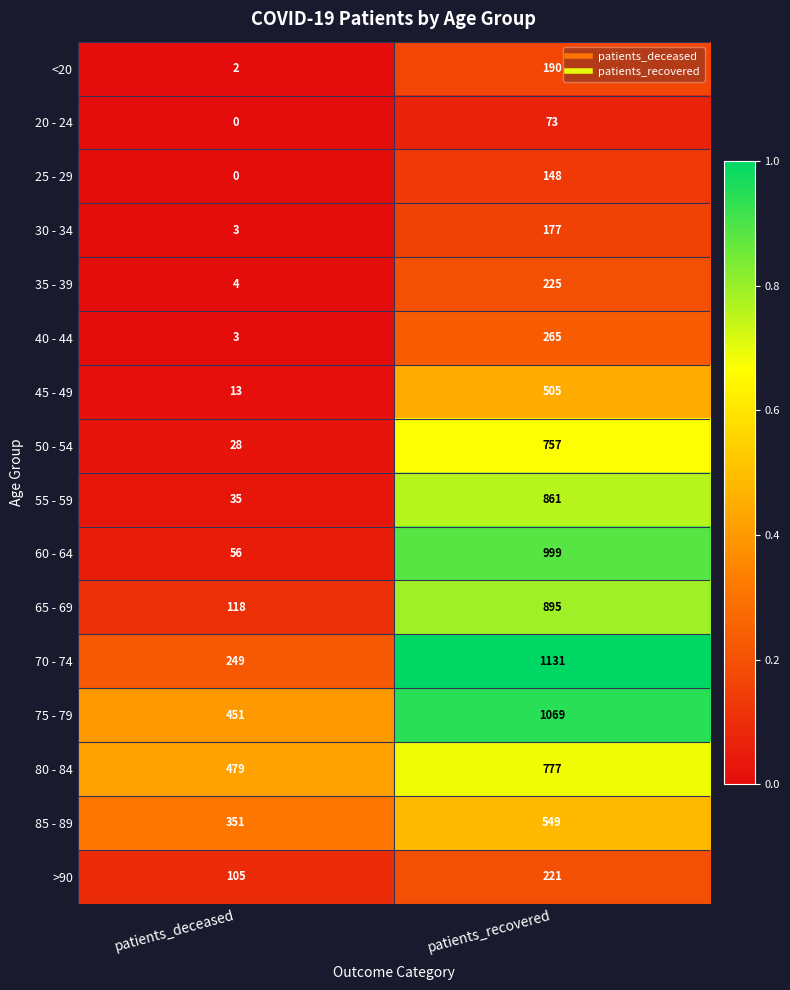

At which category does the chart reach its peak across all series?

patients_recovered